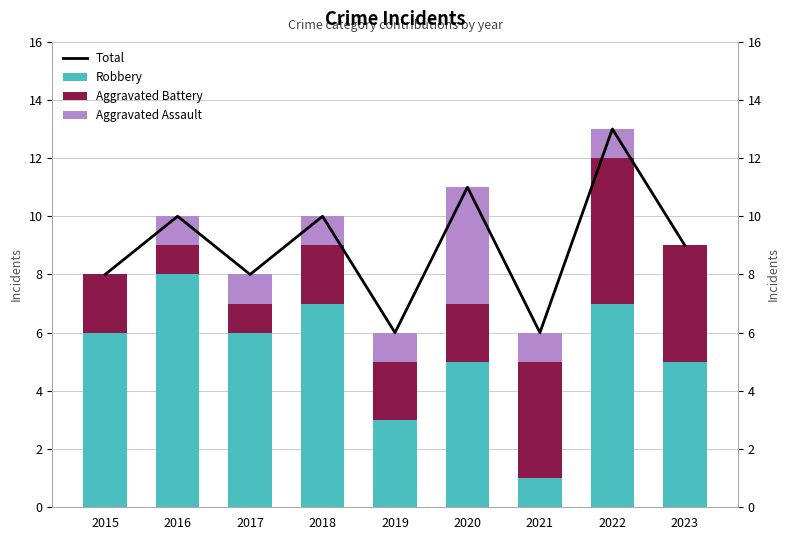

Which category has the highest value in the Aggravated Battery series?

2022